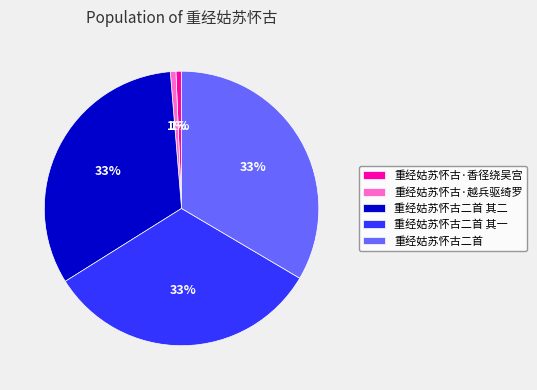

To the nearest percent, what portion does 重经姑苏怀古二首 represent?

33%